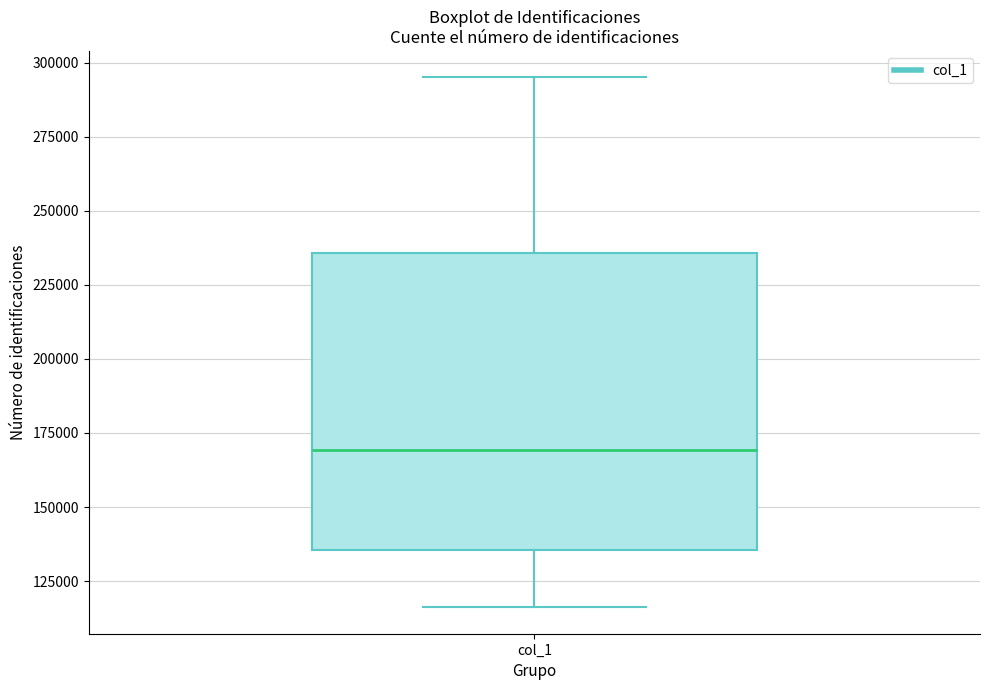

Transcribe this box plot: give where the median line is, the range the box spans, and where the two whiskers end, as read against the y-axis. The values are not printed on the chart, so give them approximately, as read against the axis.

median 170000, box 135000 to 235000, whiskers 115000 to 295000